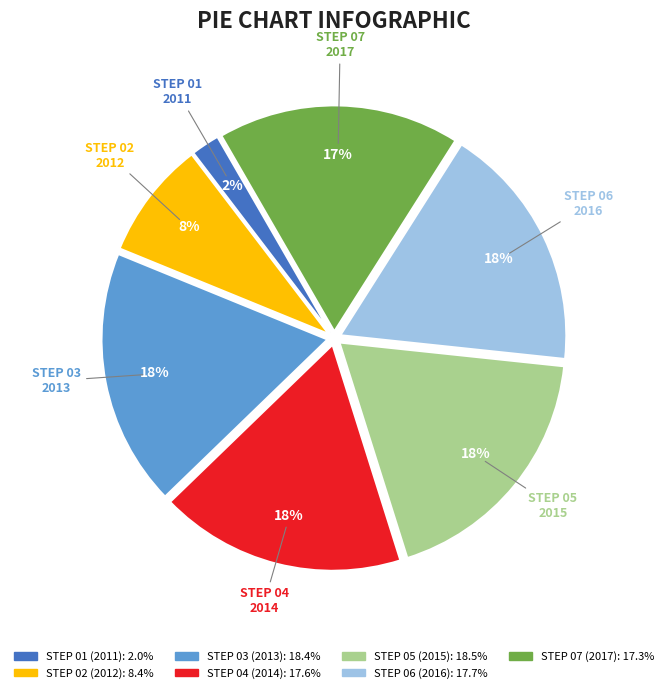

Is there a majority slice in this chart?

No